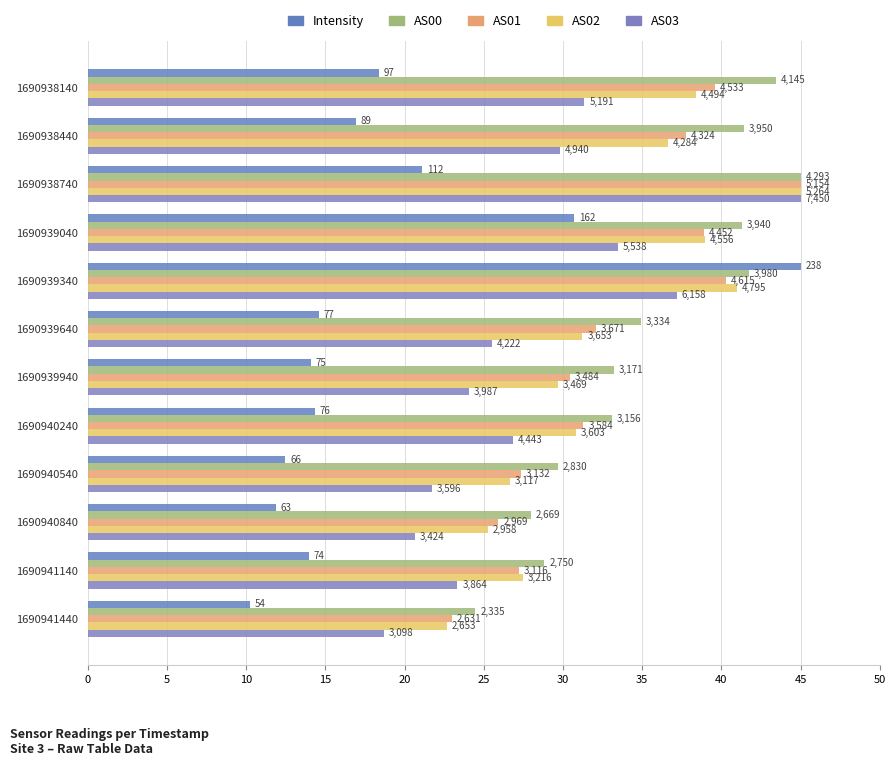

How many categories are shown in the chart?

12